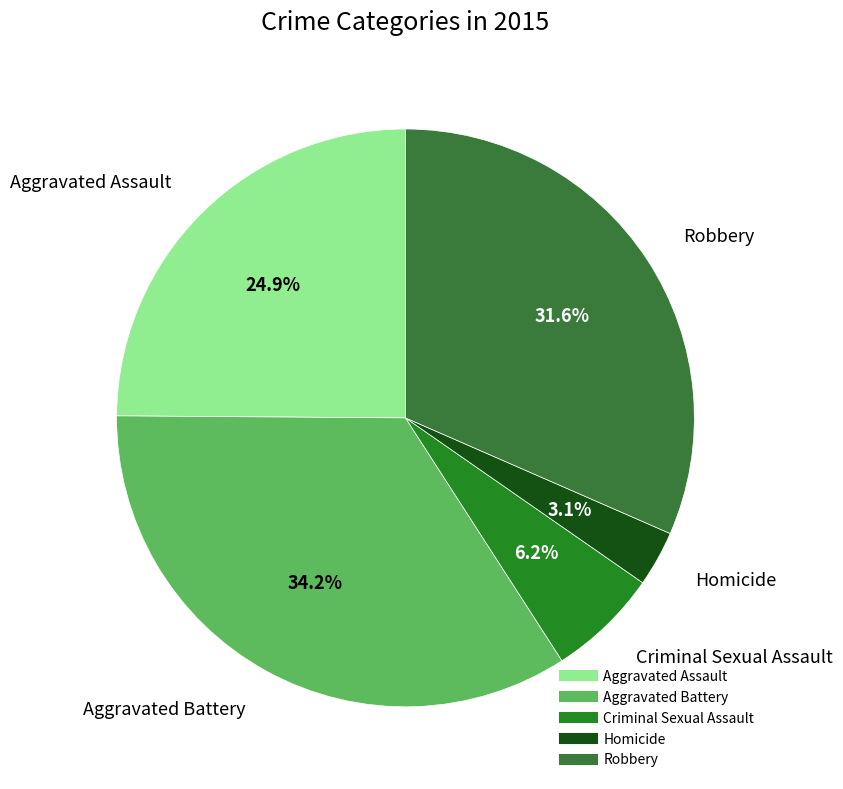

To the nearest percent, what is the combined percentage of Aggravated Battery and Homicide?

37%